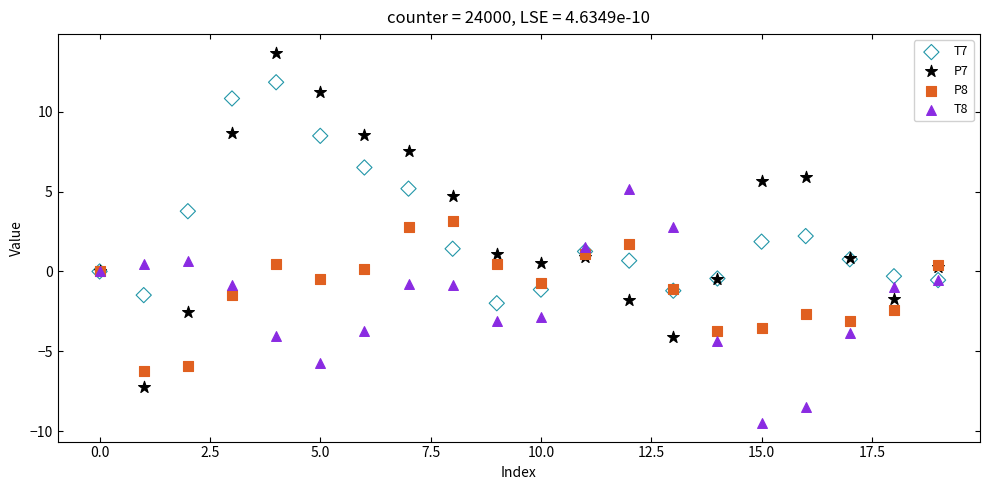

Which series contains the lowest Y value?

T8